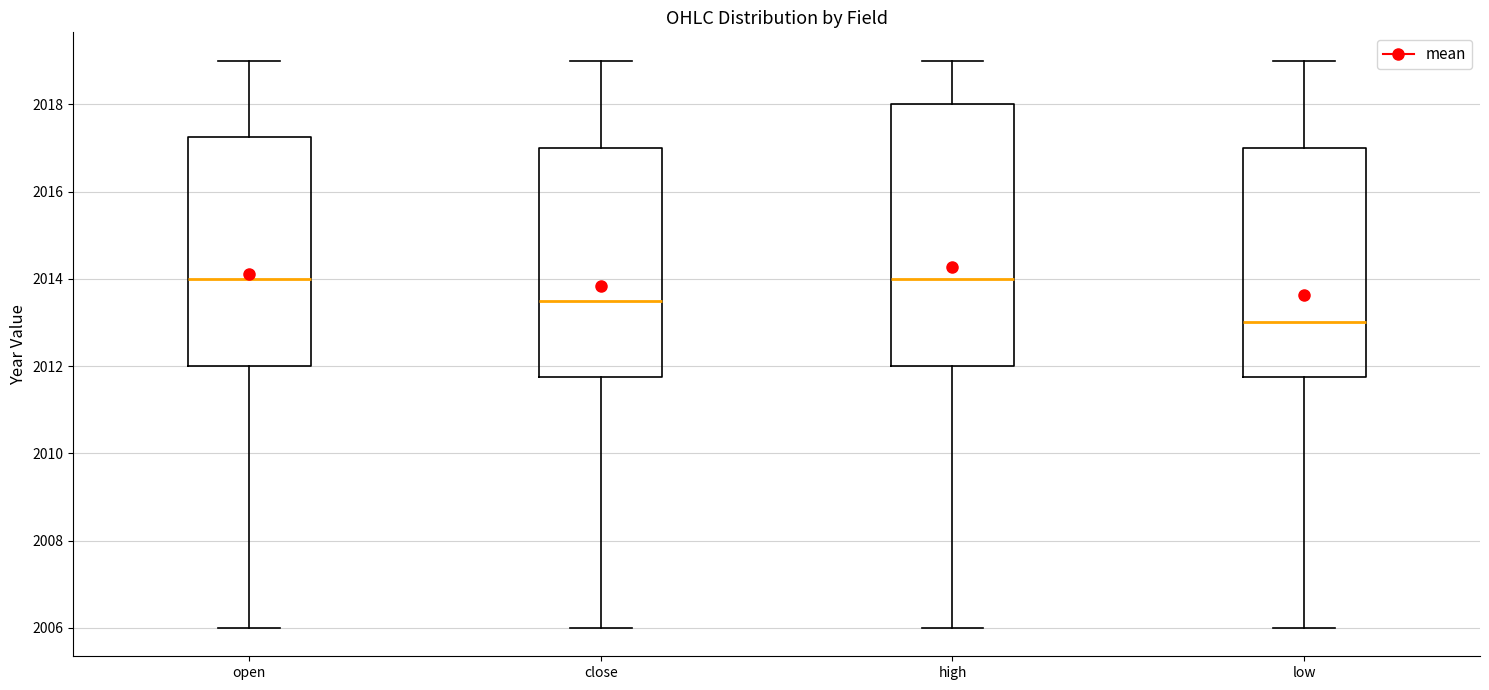

Reading left to right, read every box against the y-axis: the position of its median line, the range the box covers, and the ends of its whiskers. The values are not printed on the chart, so give them approximately, as read against the axis.

open: median 2014.0, box 2012.0 to 2017.2, whiskers 2006.0 to 2019.0
close: median 2013.6, box 2011.8 to 2017.0, whiskers 2006.0 to 2019.0
high: median 2014.0, box 2012.0 to 2018.0, whiskers 2006.0 to 2019.0
low: median 2013.0, box 2011.8 to 2017.0, whiskers 2006.0 to 2019.0